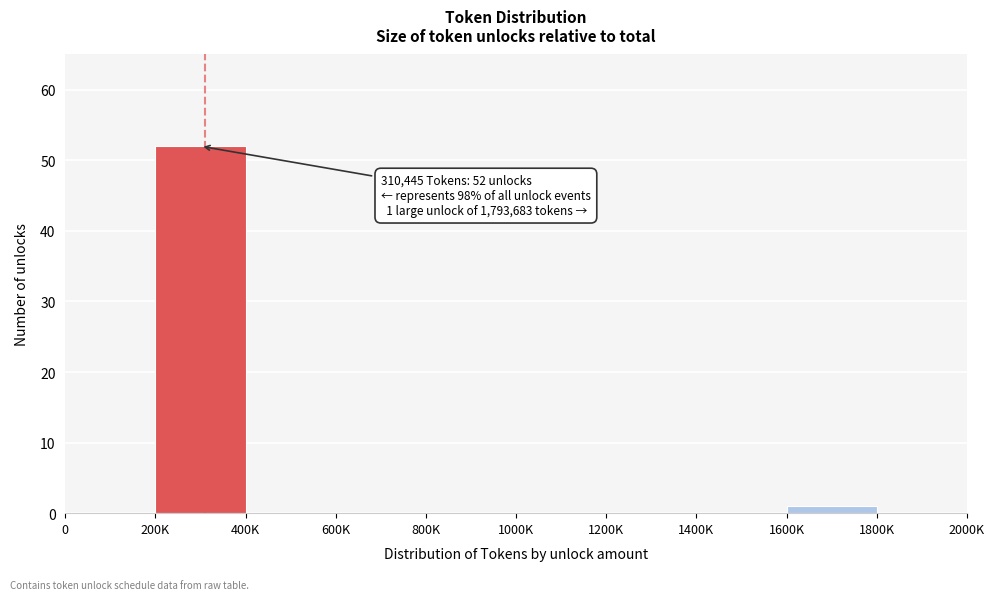

Reading left to right, transcribe all the data shown in this chart.

0=0	200K=52	400K=0	600K=0	800K=0	1000K=0	1200K=0	1400K=0	1600K=1	1800K=0